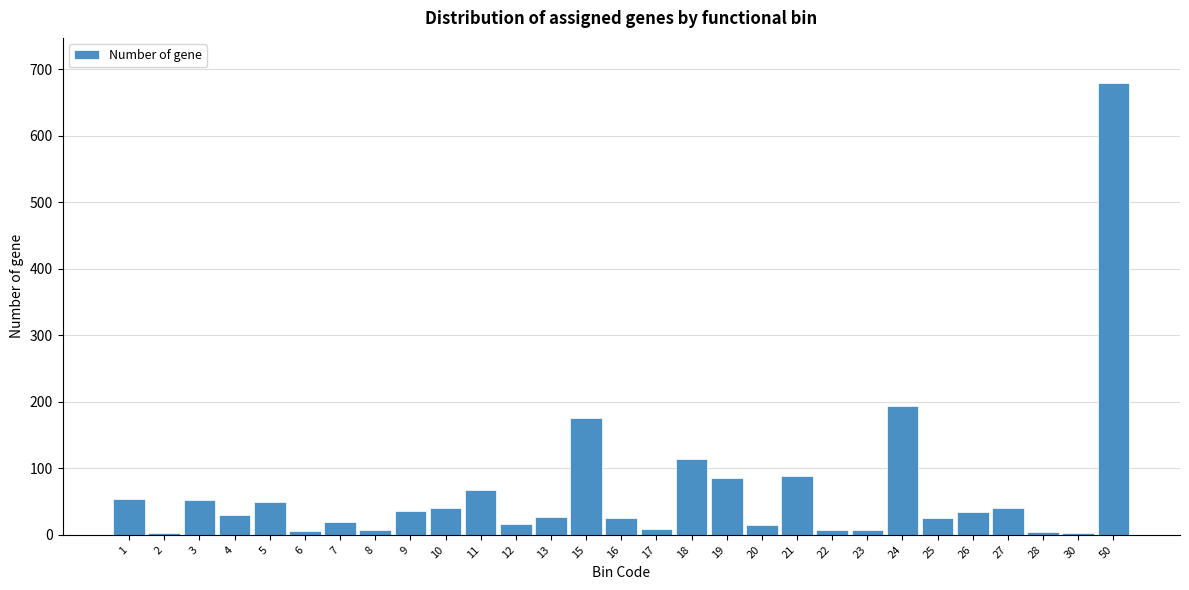

What is the sum of all values?

1915